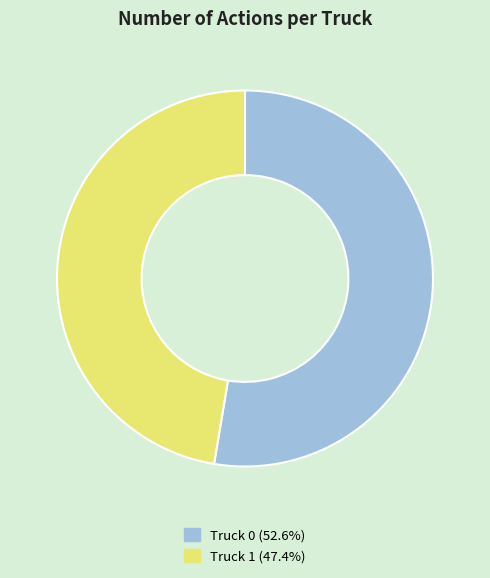

The Truck 1 slice represents 57% of the pie. True or false?

False